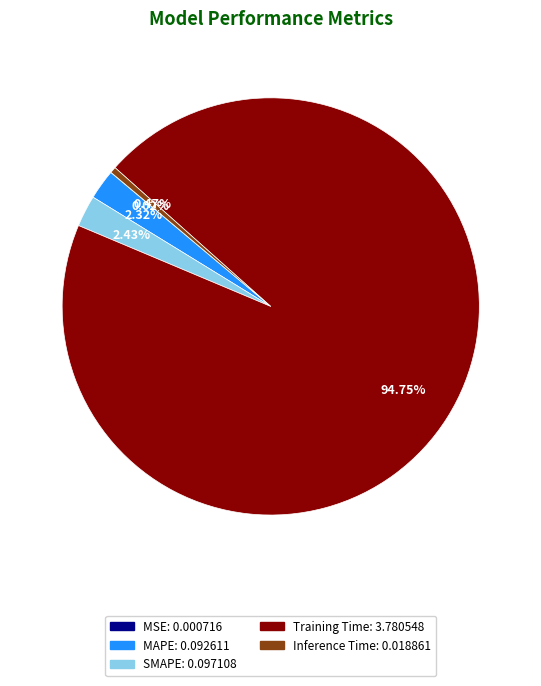

Do MAPE and Training Time together represent more than half of the pie?

Yes